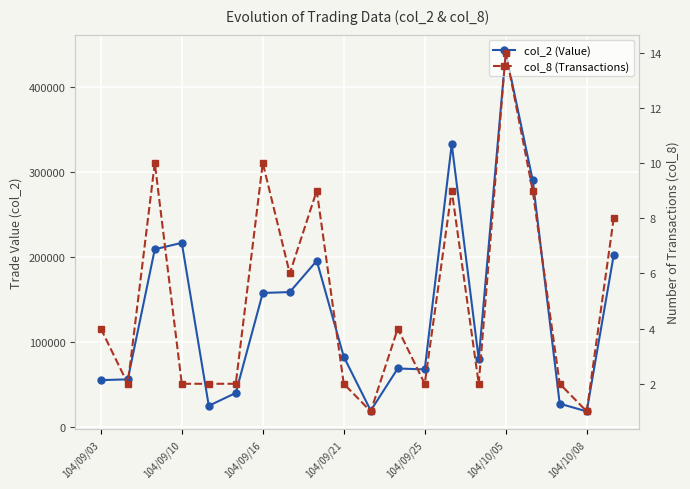

At how many categories does at least one series exceed 180019?

7